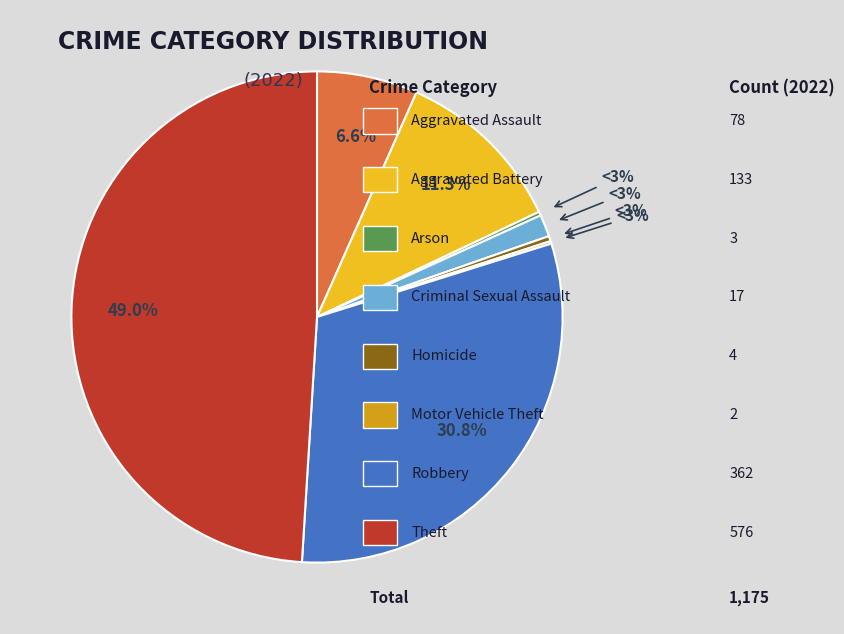

How many slices are in this pie chart?

8